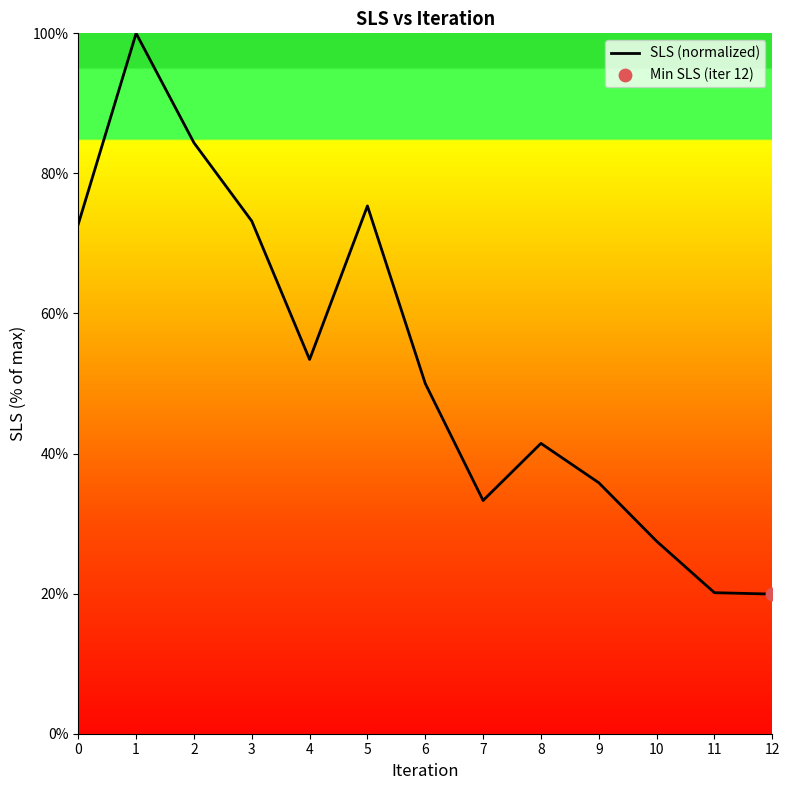

What is the change in value from 5 to 9?

-39.5